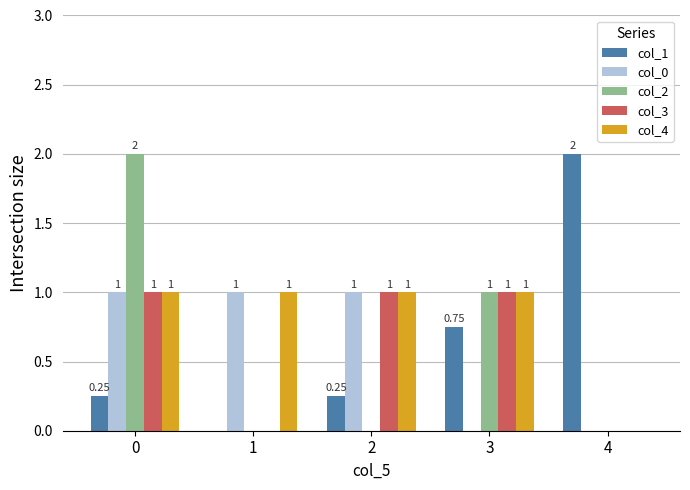

What is the maximum value for col_4?

1.0